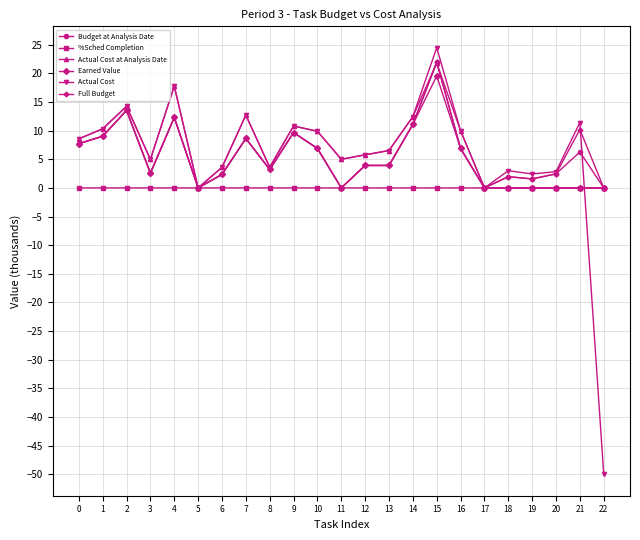

Is the value of Budget at Analysis Date at 3 greater than the value of Actual Cost at Analysis Date at 14?

No